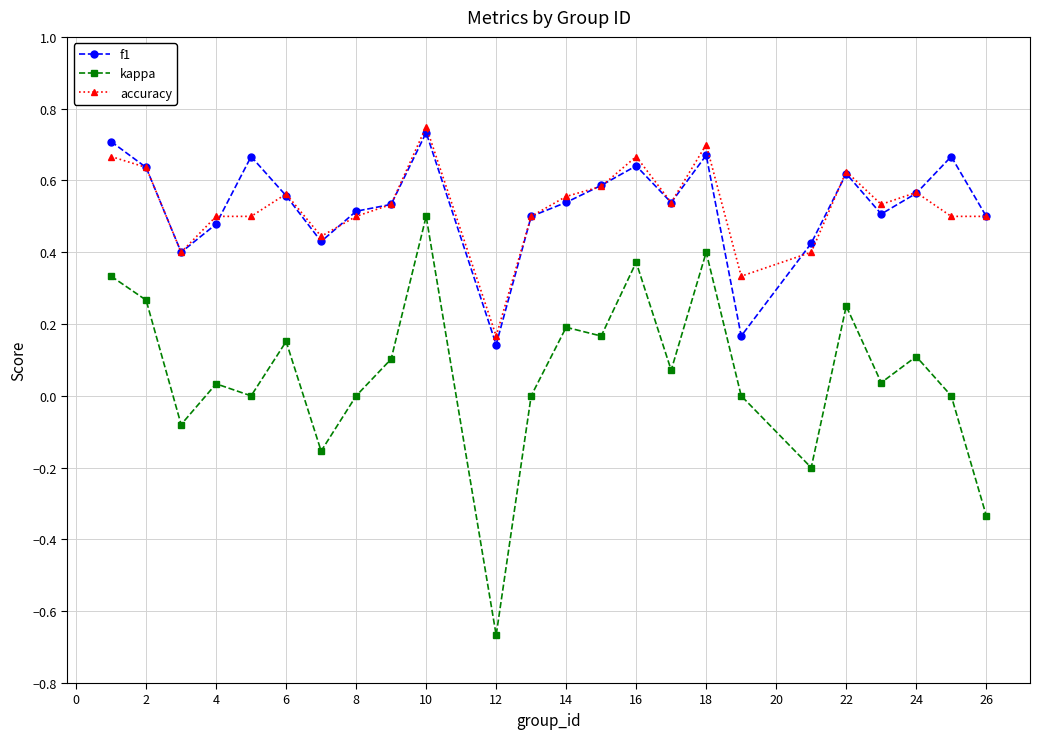

Which series has the largest range (max minus min)?

kappa